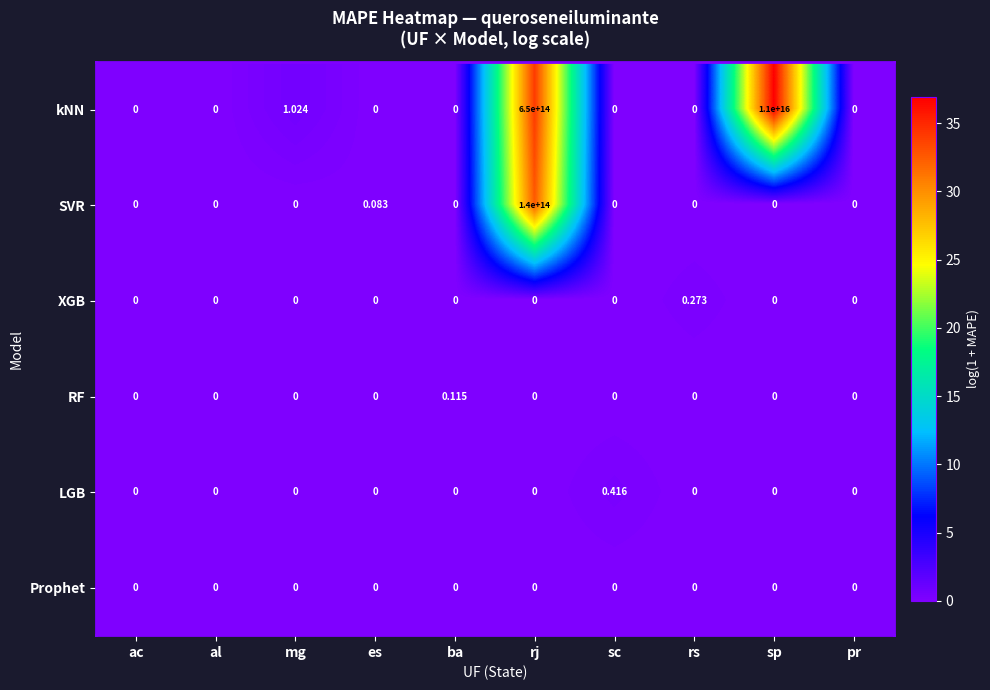

How many categories are shown in the chart?

10